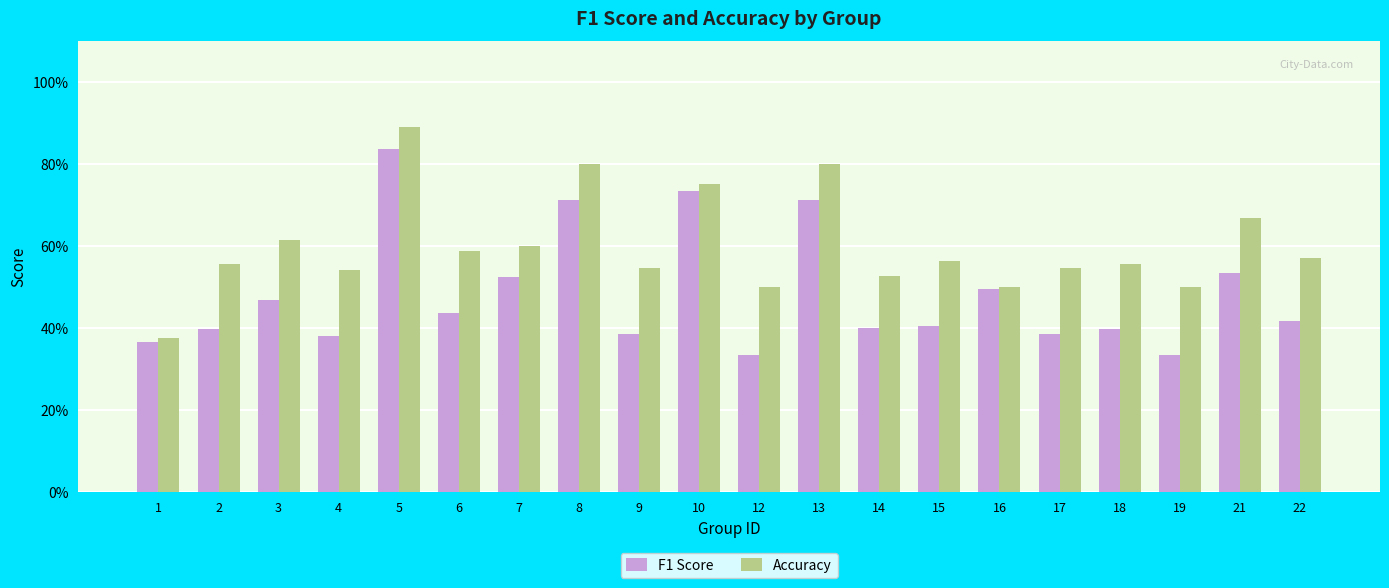

Rank the categories by Accuracy value from highest to lowest.

5, 8, 13, 10, 21, 3, 7, 6, 22, 15, 2, 18, 9, 17, 4, 14, 12, 16, 19, 1